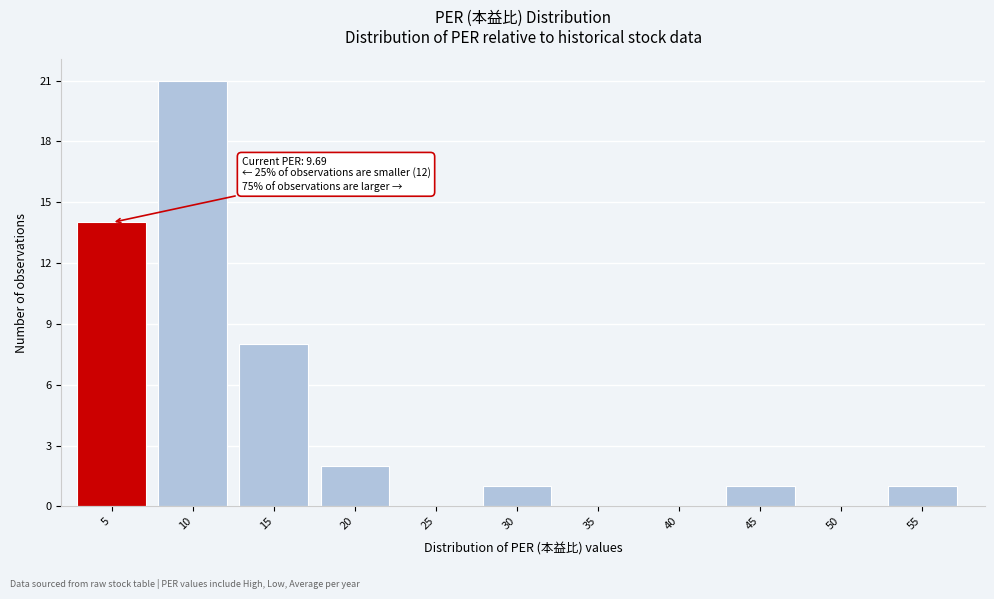

Reading left to right, what are all the values shown in this chart?

5=14	10=21	15=8	20=2	25=0	30=1	35=0	40=0	45=1	50=0	55=1